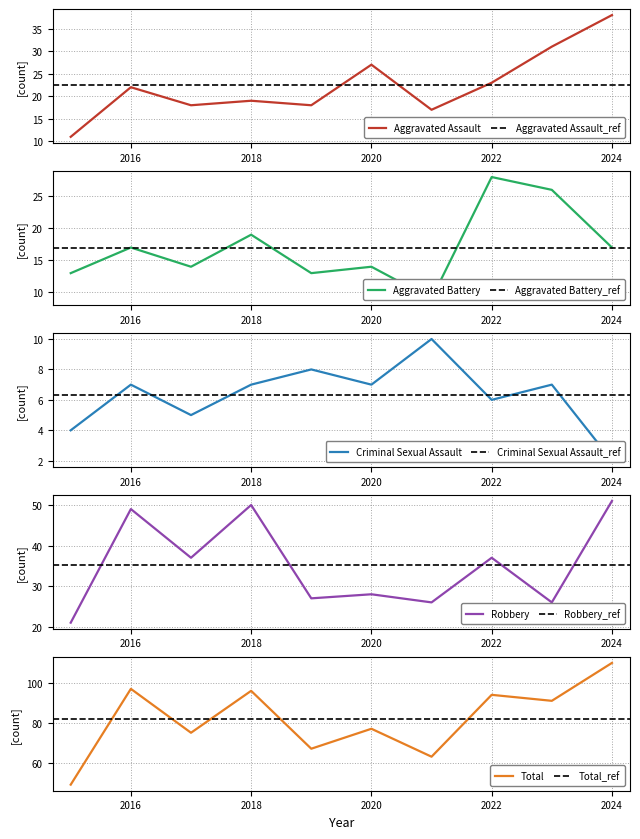

Which series changed the most between 2019 and 2023?

Total